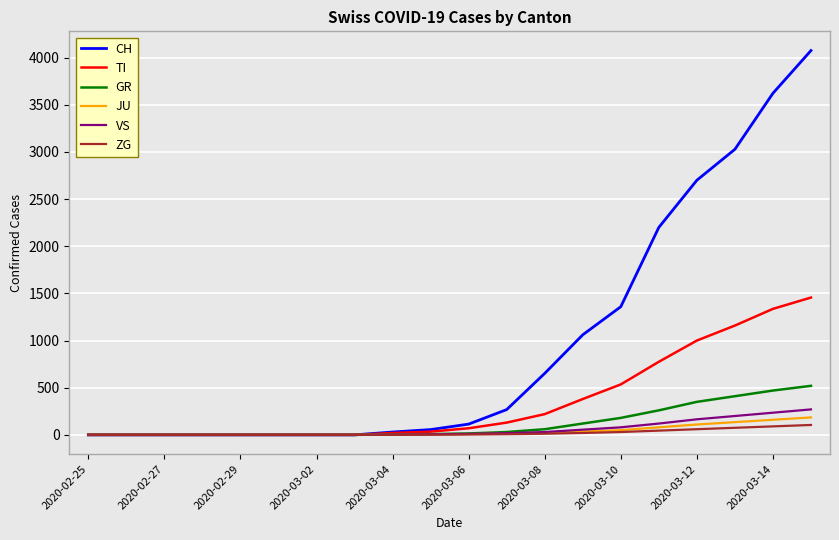

What is the maximum value shown in the chart?

4075